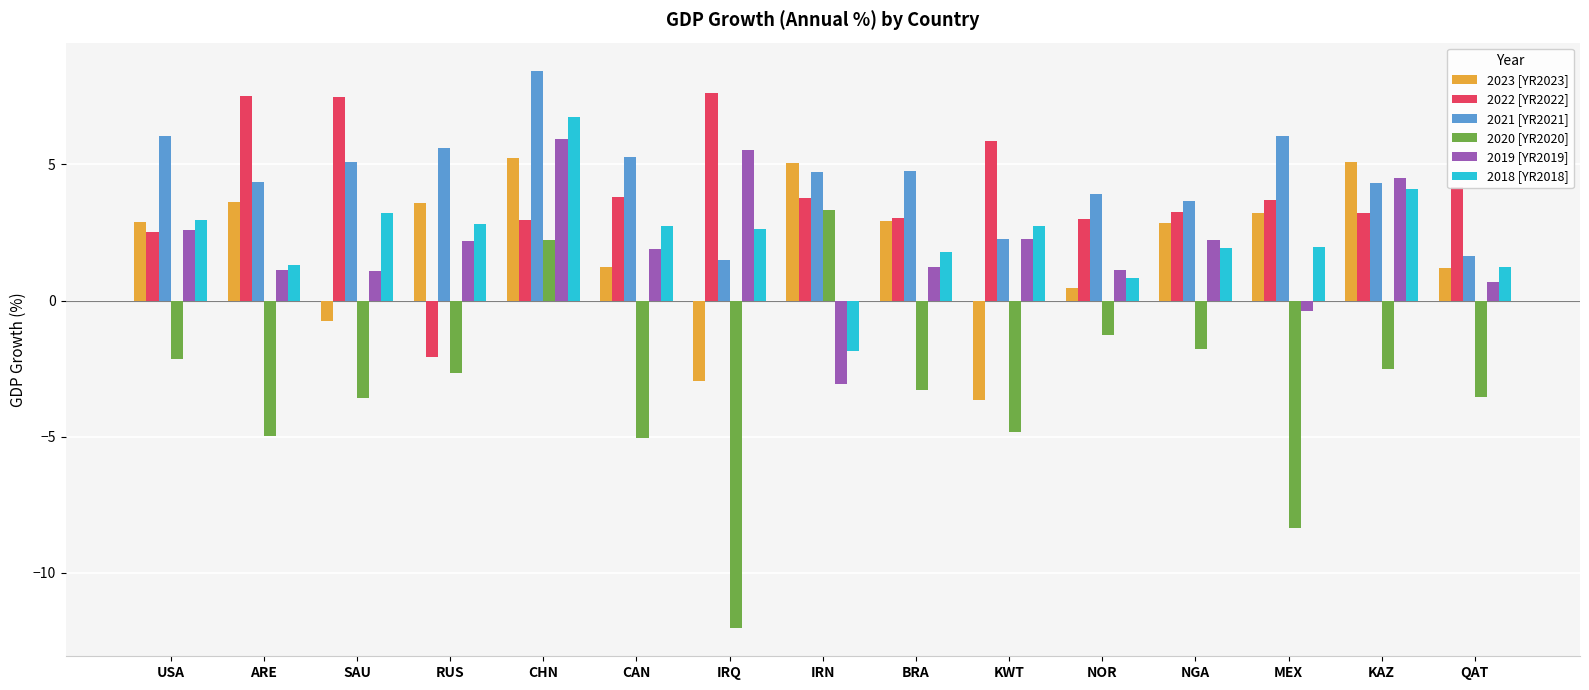

Where is 2021 [YR2021] nearest to the value 4?

NOR